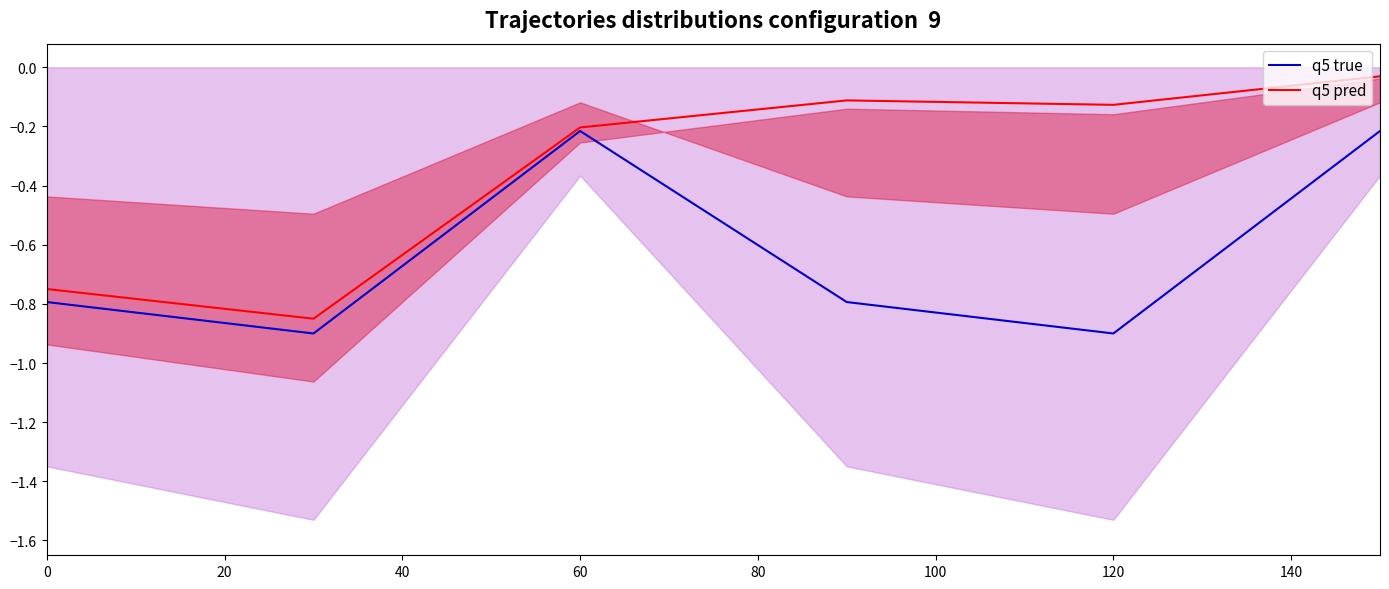

Is it true that q5 true equals -1.2 at 120?

False